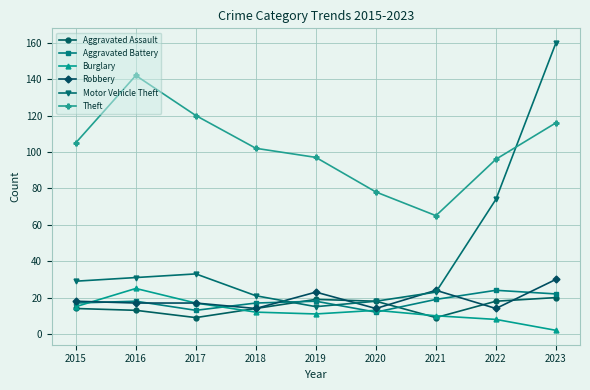

The value of Aggravated Assault at 2023 is 20. True or false?

True